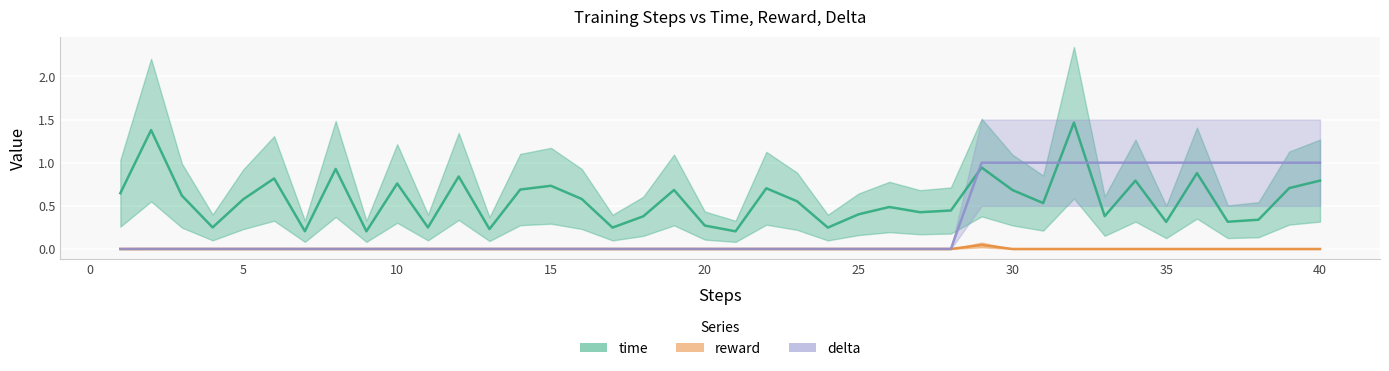

What are all the series names shown in the legend?

time, reward, delta